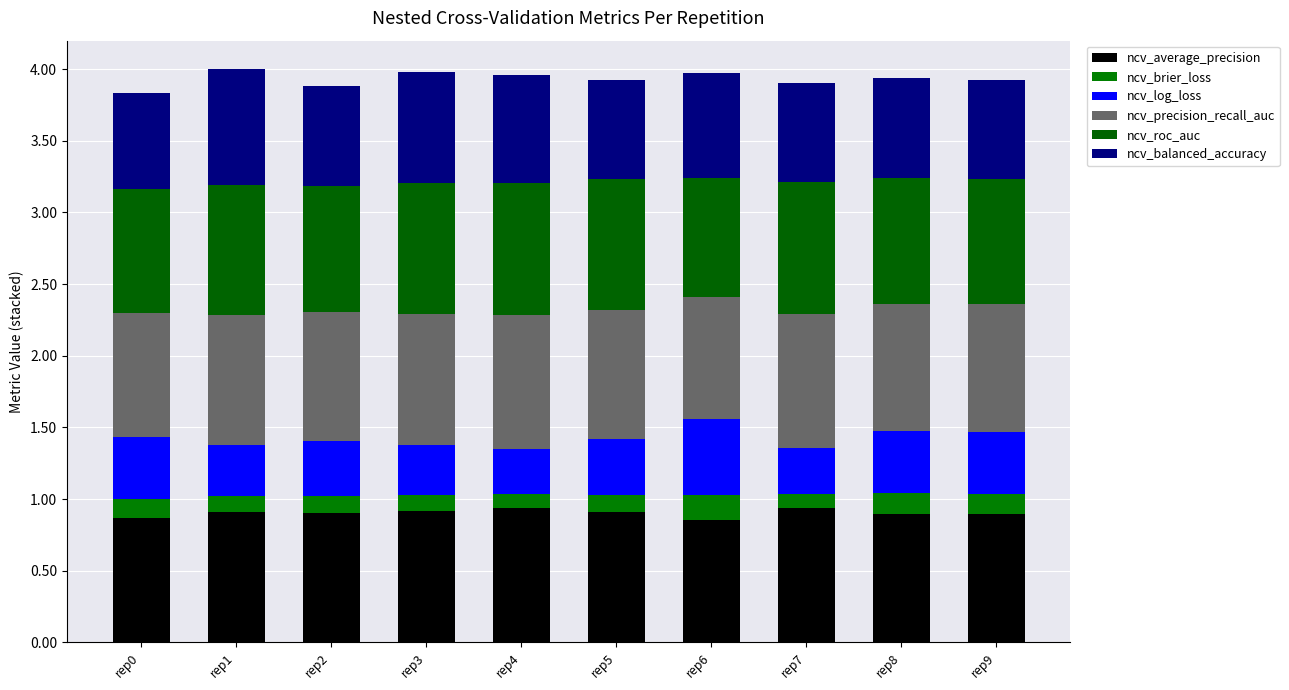

Are the bars horizontal?

No